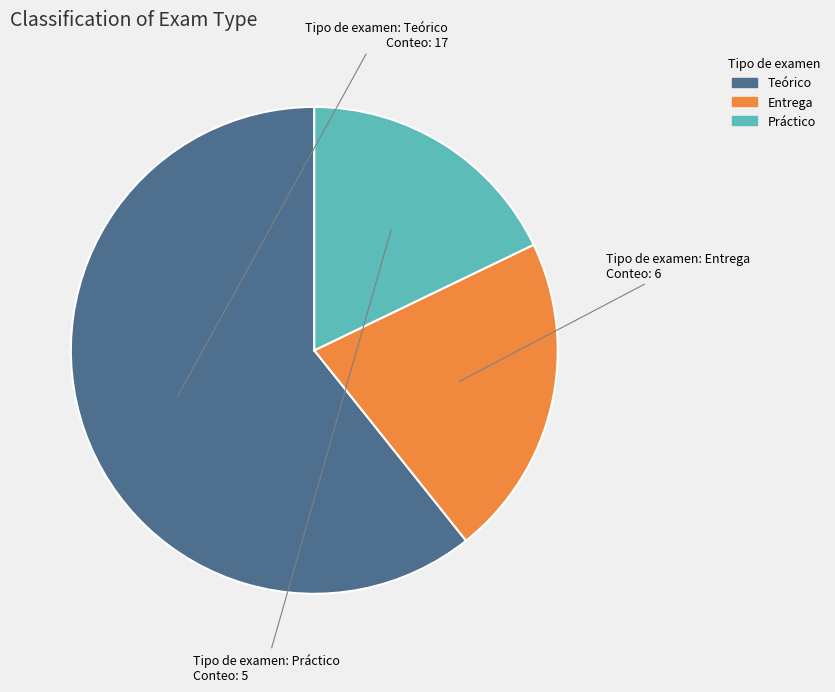

Is there a majority slice in this chart?

Yes